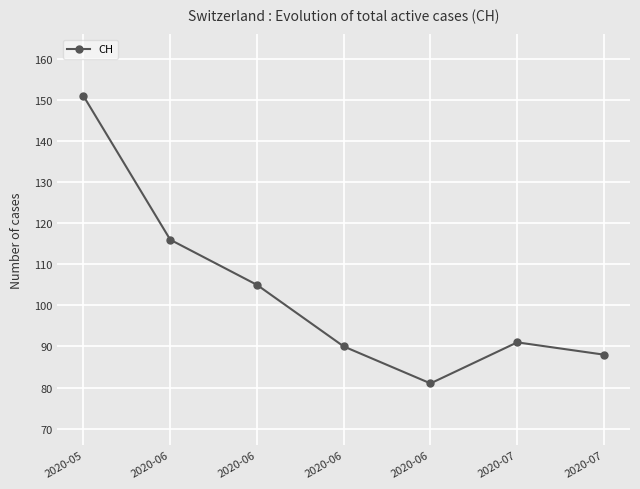

Which label corresponds to the smallest value in the chart?

2020-06